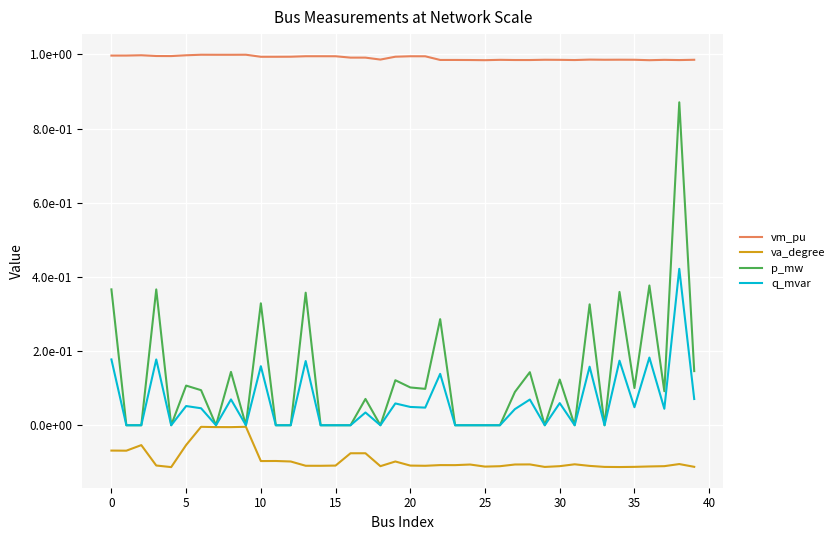

In q_mvar, how many points are lower than both neighbors (excluding endpoints)?

10